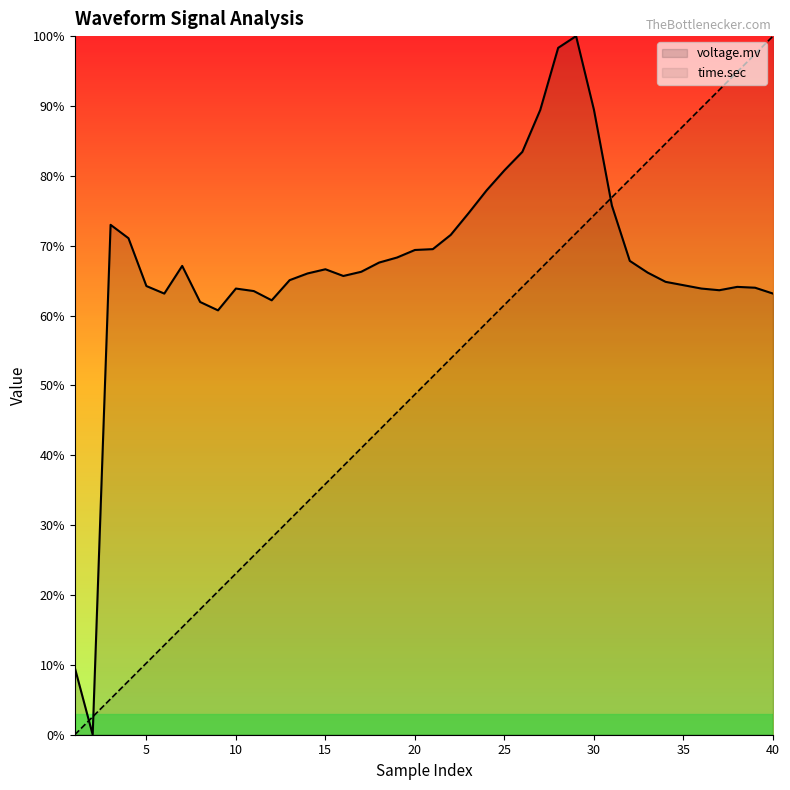

What is the highest value of the time.sec series?

100.0